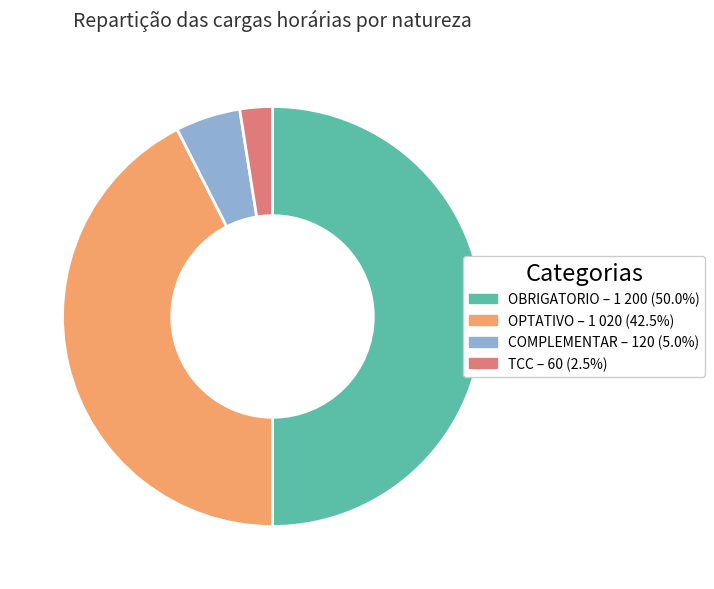

Is it true that OPTATIVO is 50% of the pie?

False